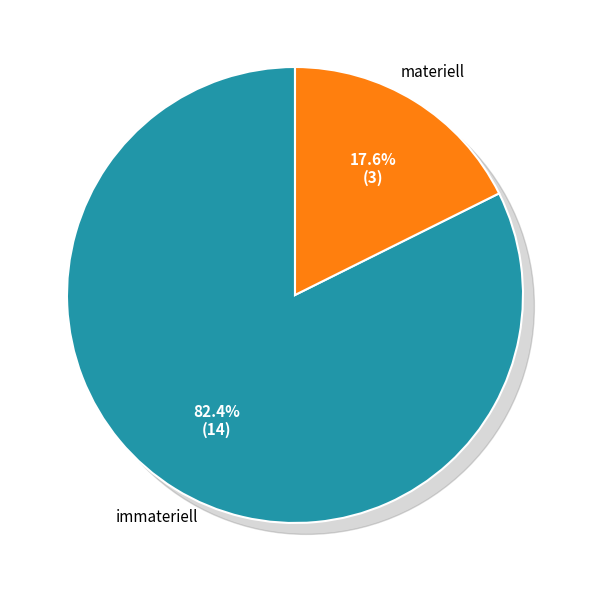

Is immateriell the majority of the pie?

Yes